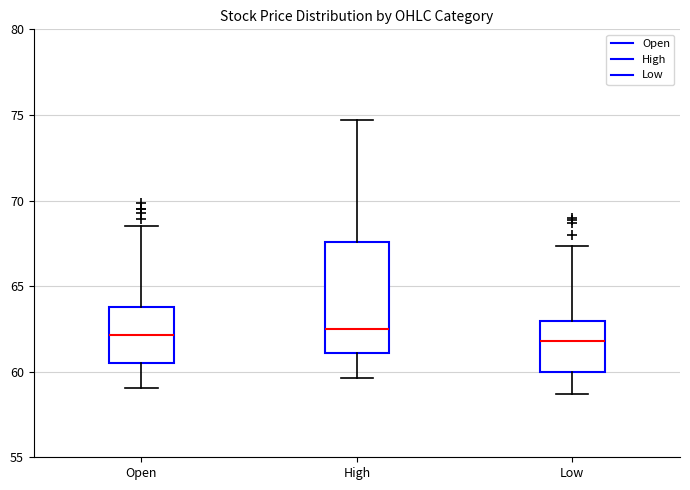

Reading left to right, read every box against the y-axis: the position of its median line, the range the box covers, and the ends of its whiskers. The values are not printed on the chart, so give them approximately, as read against the axis.

Open: median 62.0, box 60.5 to 64.0, whiskers 59.0 to 68.5
High: median 62.5, box 61.0 to 67.5, whiskers 59.5 to 74.5
Low: median 62.0, box 60.0 to 63.0, whiskers 58.5 to 67.5